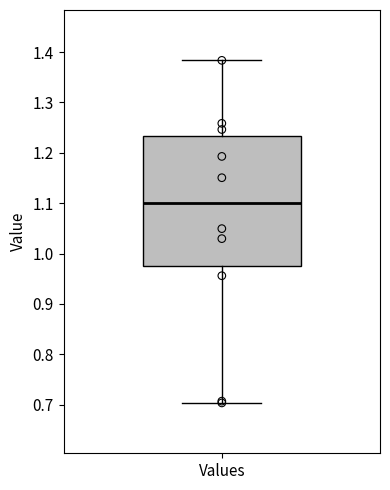

Where does the median line of the box for Values sit on the y-axis? The values are not printed on the chart, so give them approximately, as read against the axis.

1.10